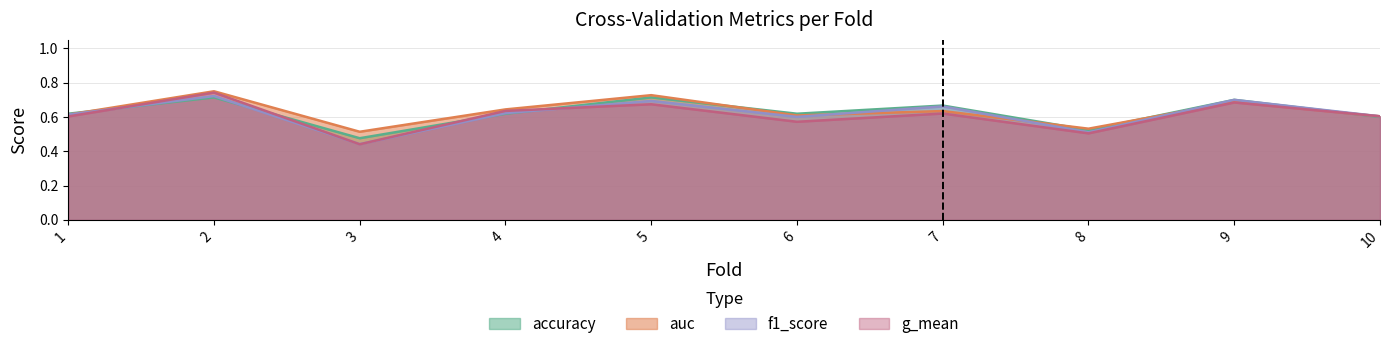

Reading right to left, what are all the values shown in this chart?

accuracy: 0.6	0.7	0.5	0.7	0.6	0.7	0.6	0.5	0.7	0.6
auc: 0.6	0.7	0.5	0.6	0.6	0.7	0.6	0.5	0.8	0.6
f1_score: 0.6	0.7	0.5	0.7	0.6	0.7	0.6	0.4	0.7	0.6
g_mean: 0.6	0.7	0.5	0.6	0.6	0.7	0.6	0.4	0.7	0.6